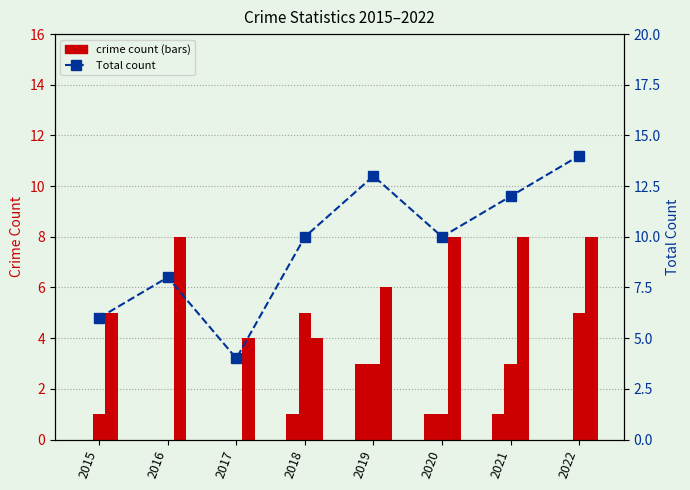

At which category is the sum across all series the highest?

2022